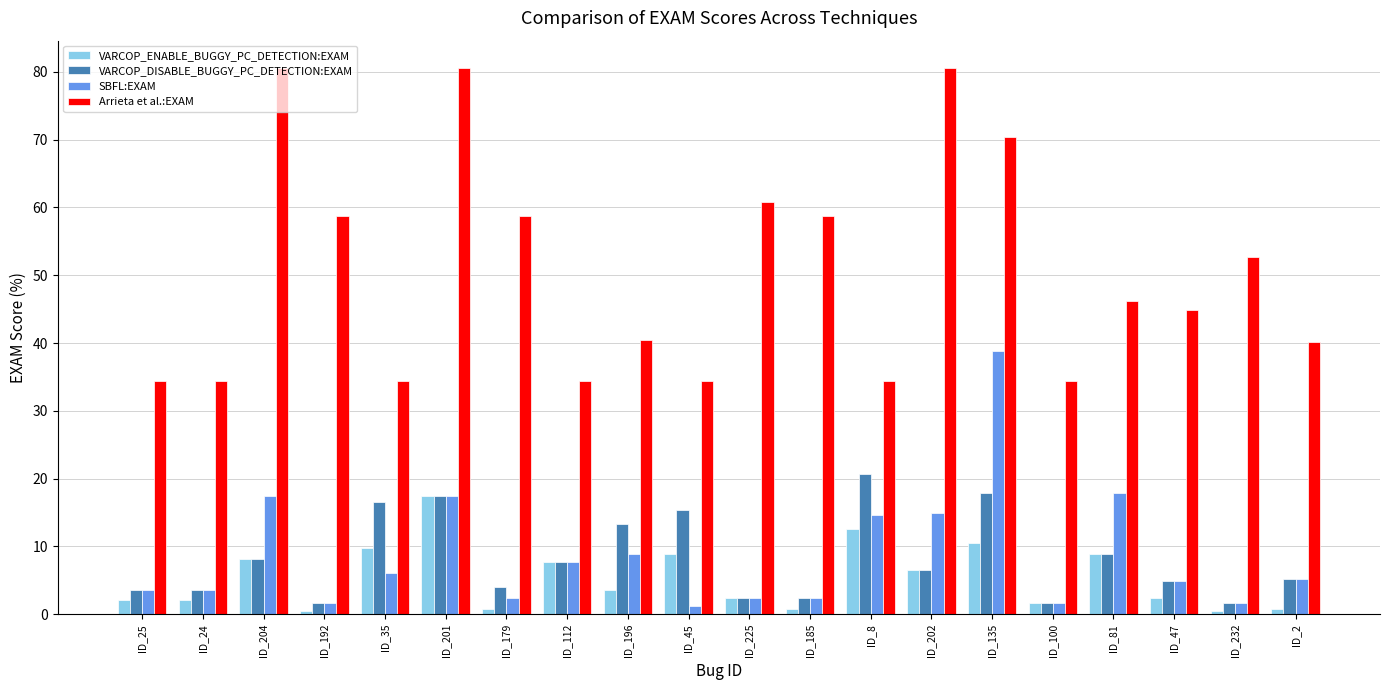

True or false: Arrieta et al.:EXAM has a value of 40.5 at ID_196.

True